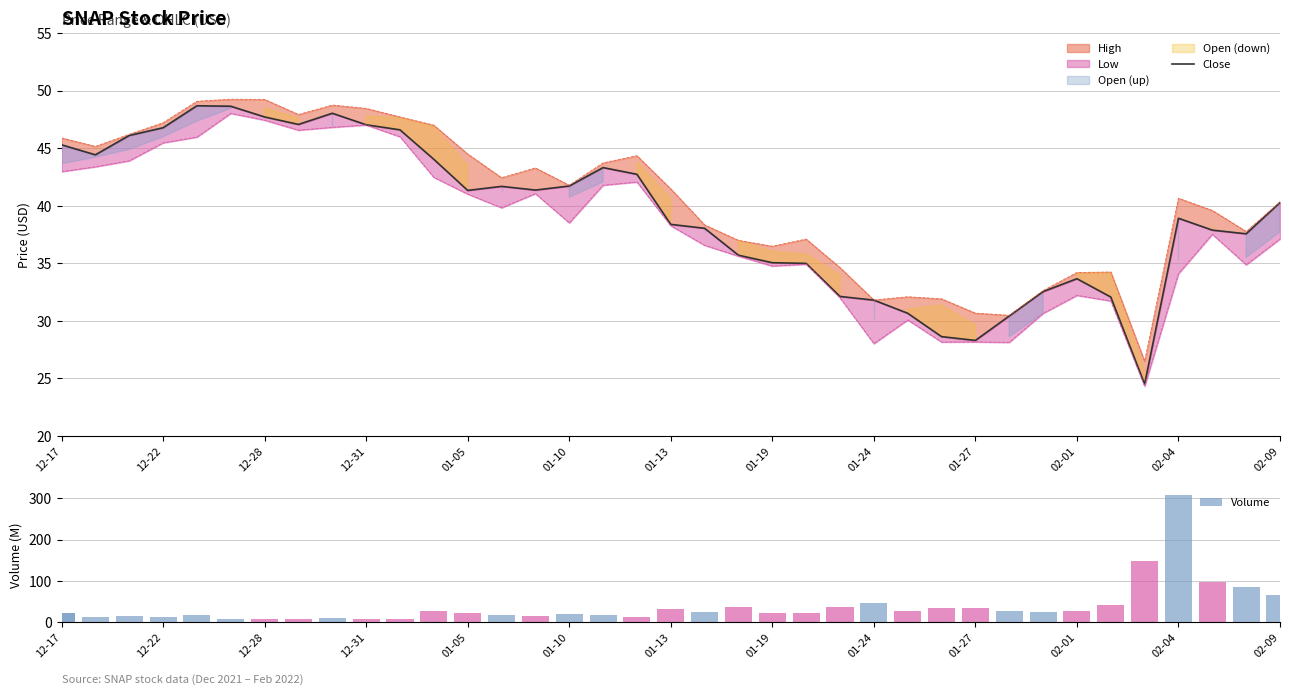

What is the sum of the values at 01-13 and 02-09?

78.7